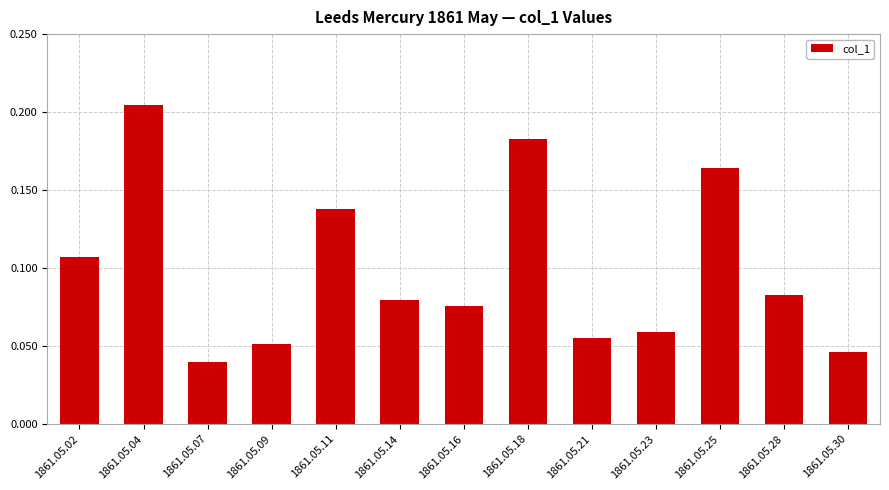

How many distinct data groups are displayed?

1